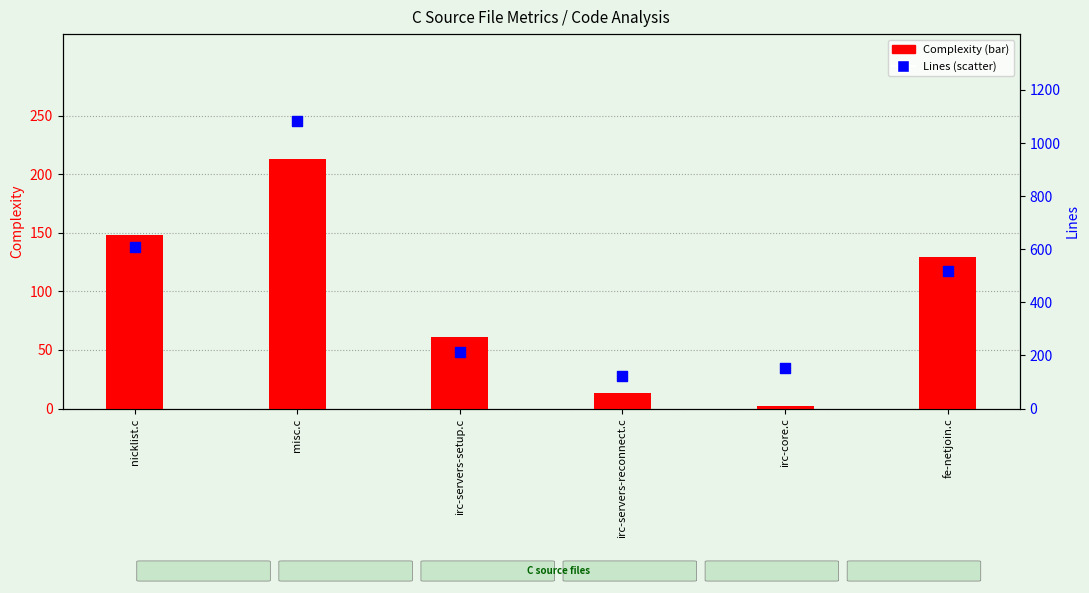

Which series has the largest Y range (max minus min)?

Lines